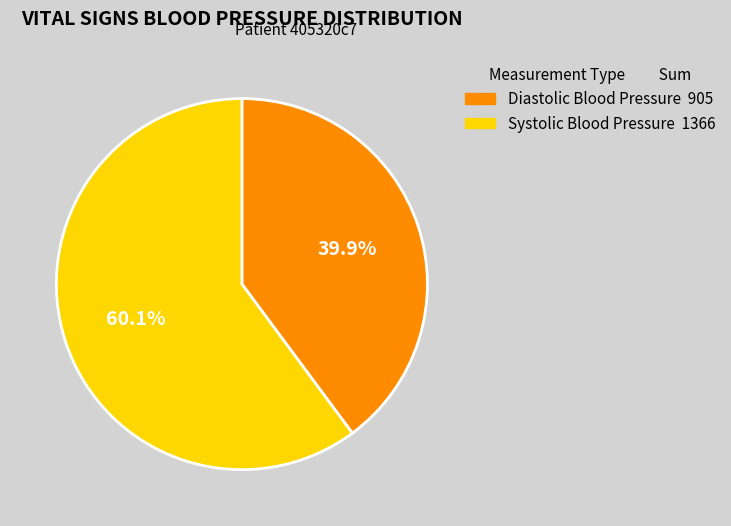

Do Systolic Blood Pressure and Diastolic Blood Pressure together represent more than half of the pie?

Yes